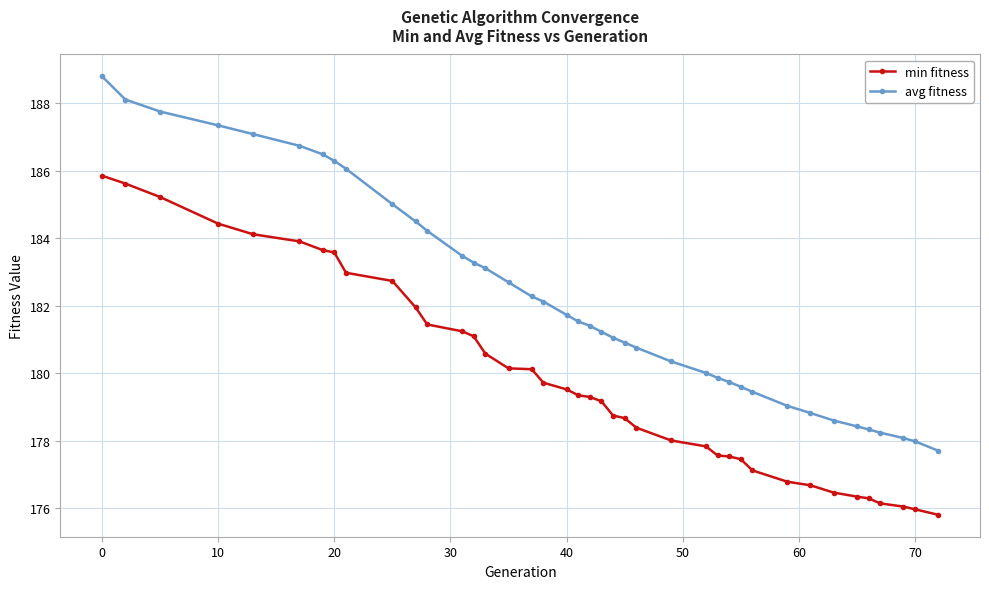

What is the difference between the maximum and second lowest values in the min fitness series?

9.9